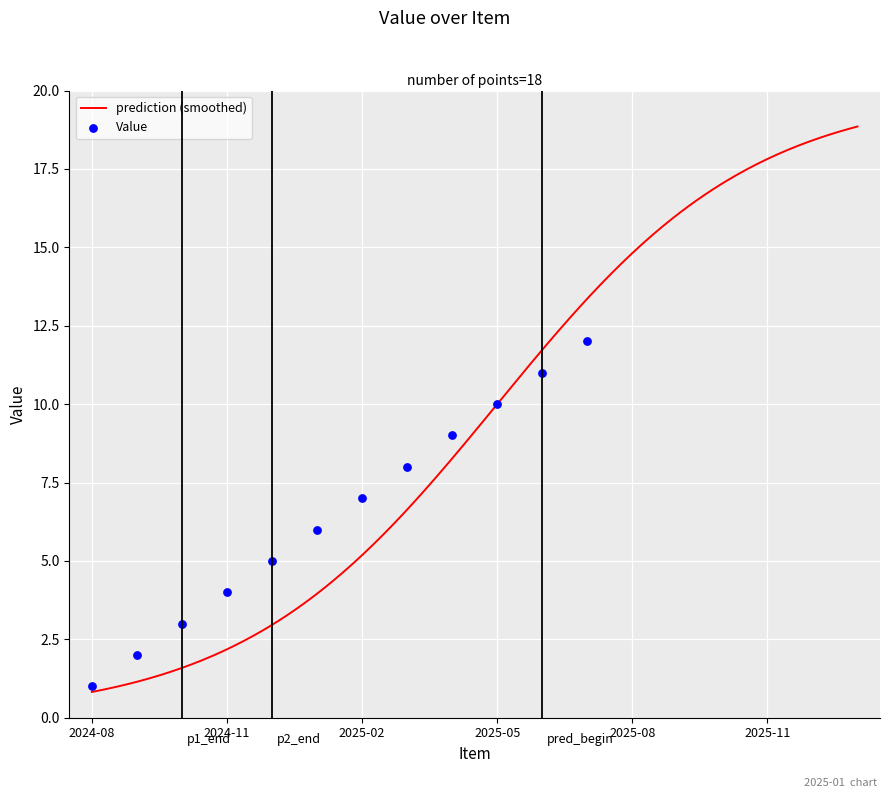

Which has a higher value, 2025-02 or 2025-04?

2025-04